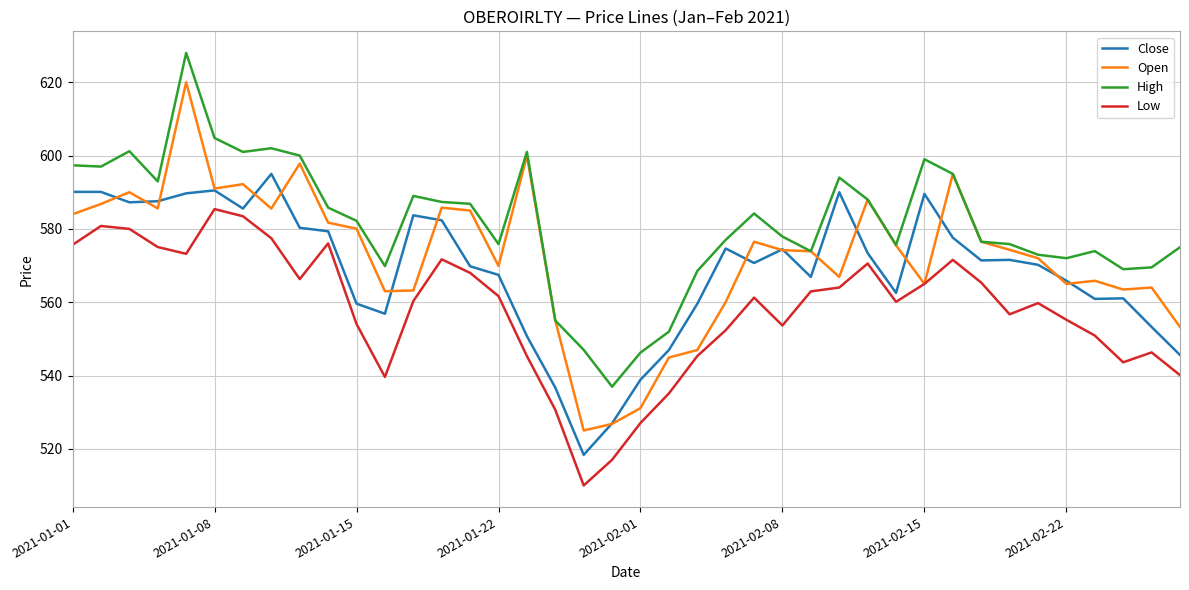

Which series has the largest total across all categories?

High